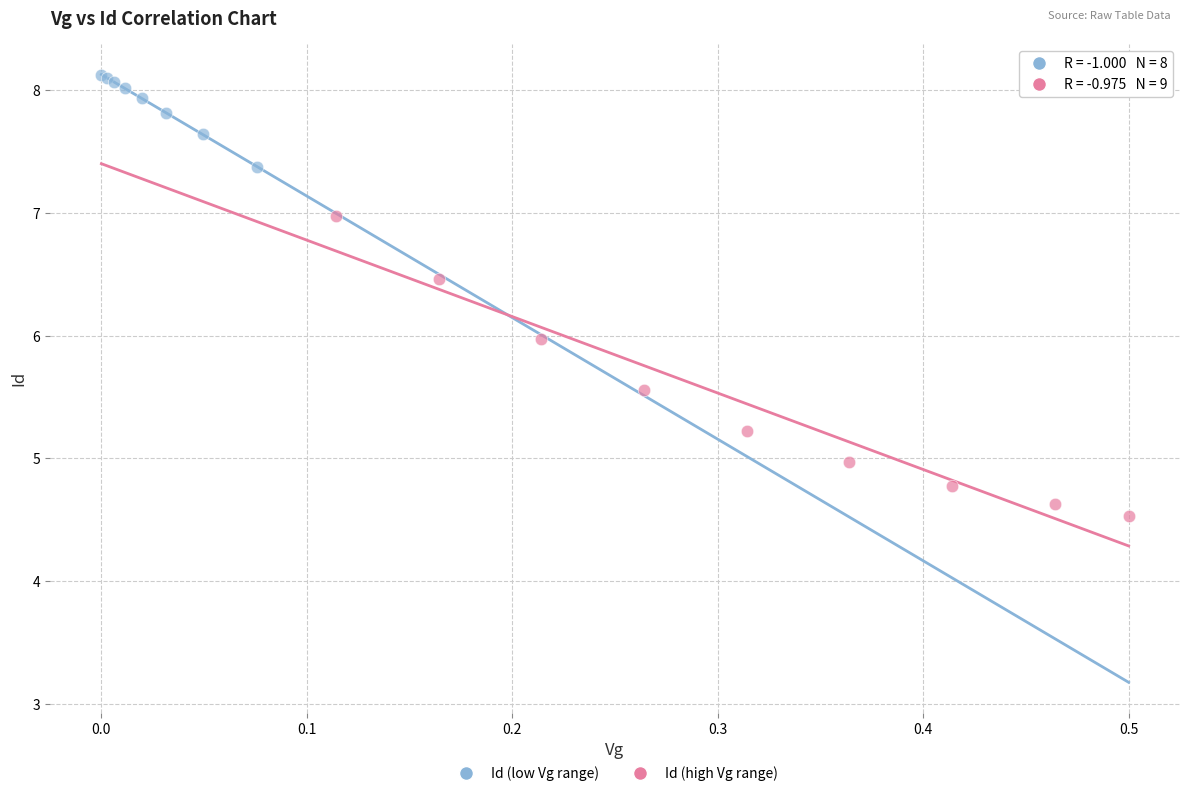

What are all the series names shown in the legend?

Id (low Vg range), Id (high Vg range)